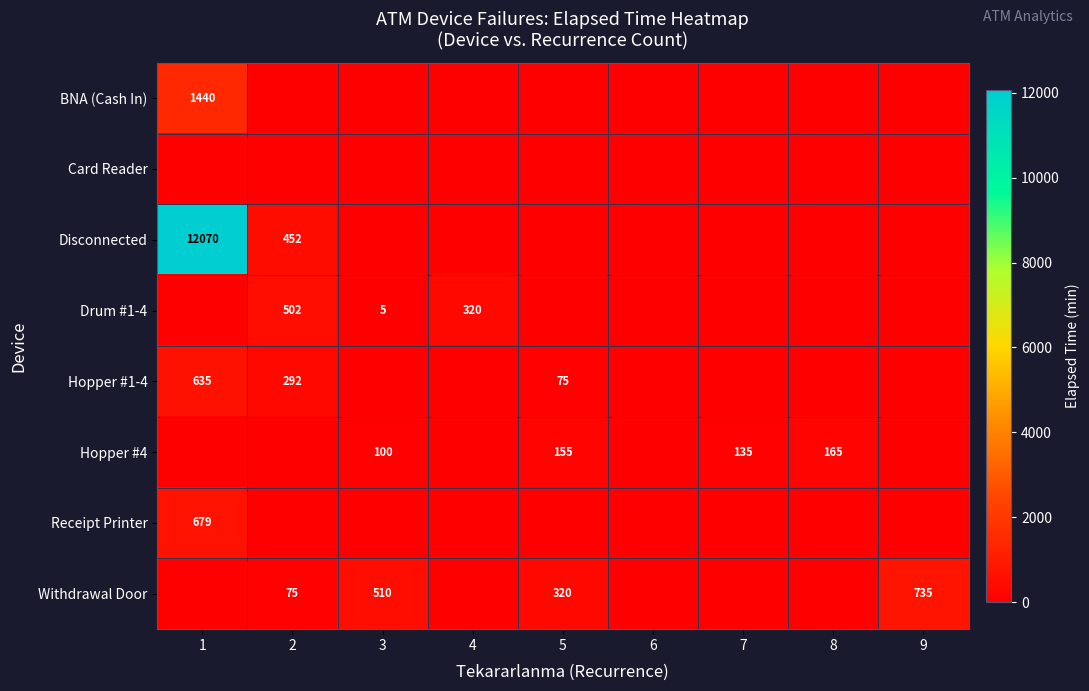

The value of Receipt Printer at 1 is 338. True or false?

False